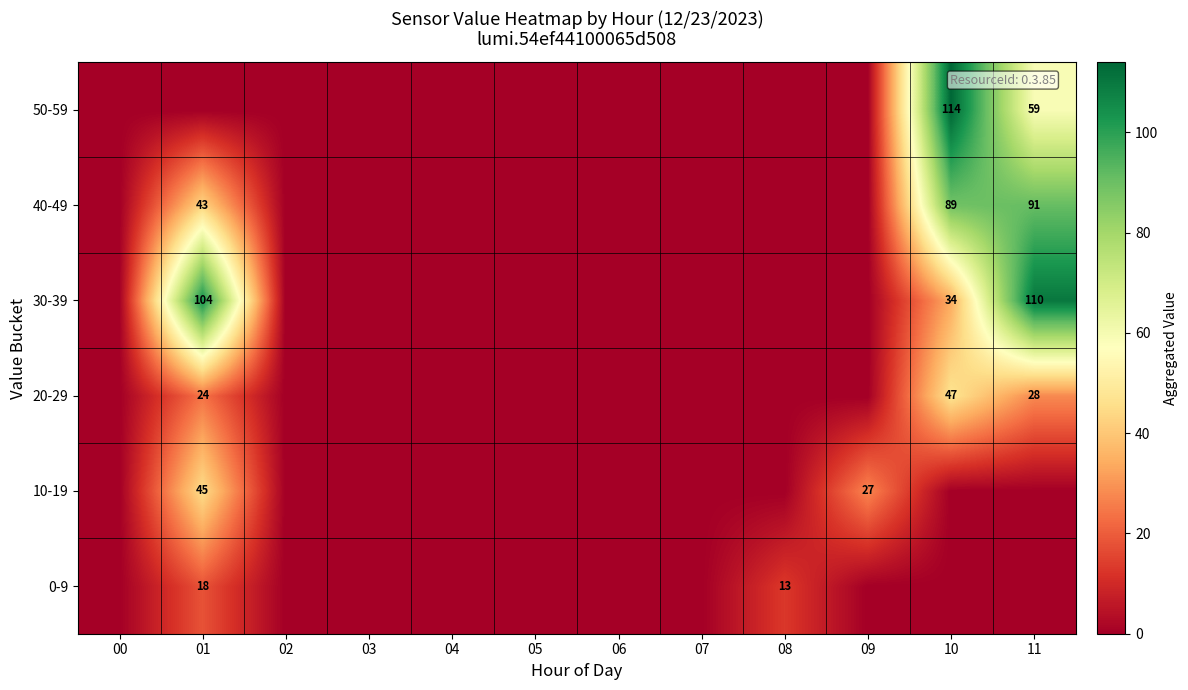

What is the difference between the maximum and second lowest values in the 20-29 series?

47